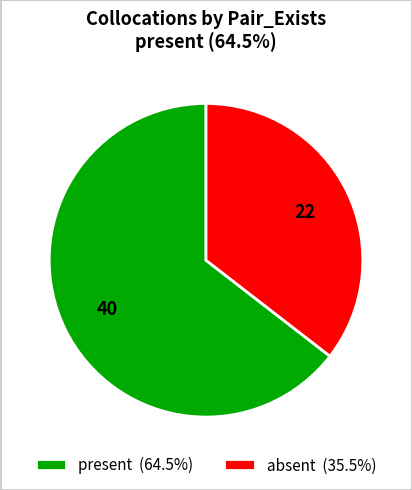

Is there any slice that represents more than half of the pie?

Yes